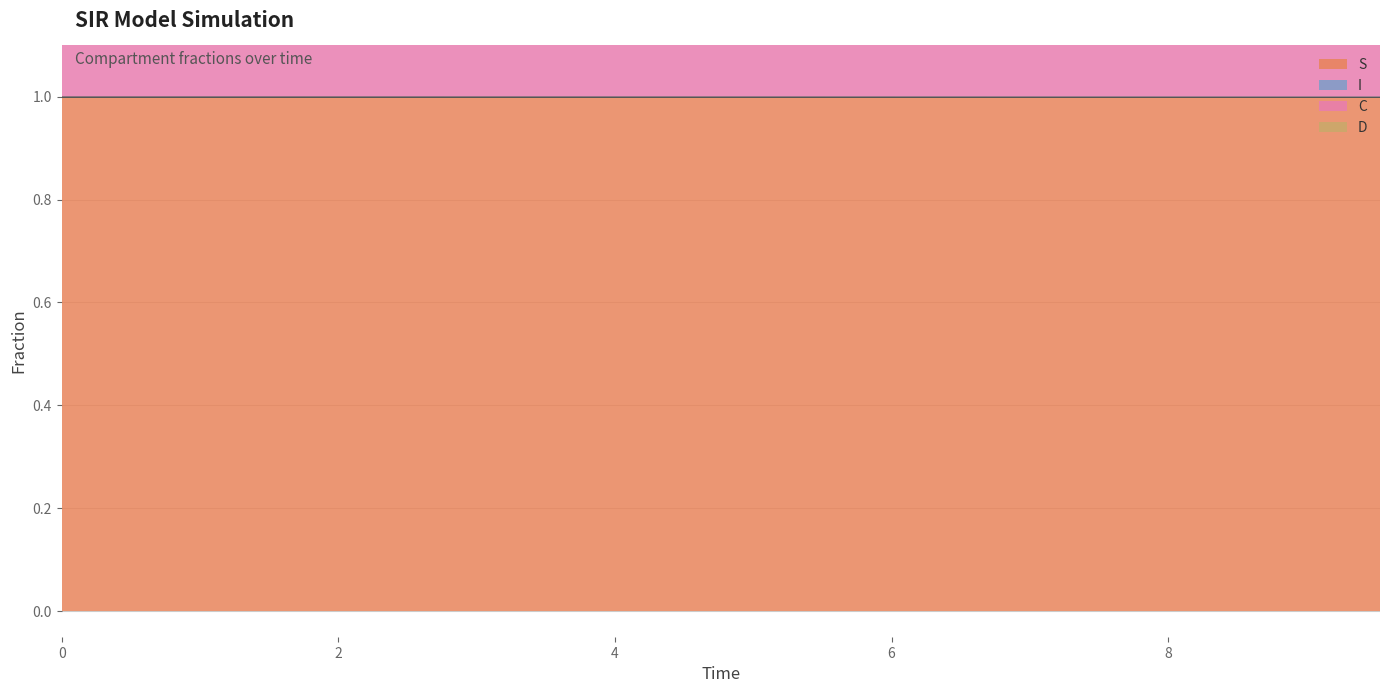

What is the label of the 12th point from the right?

4.013377926421405